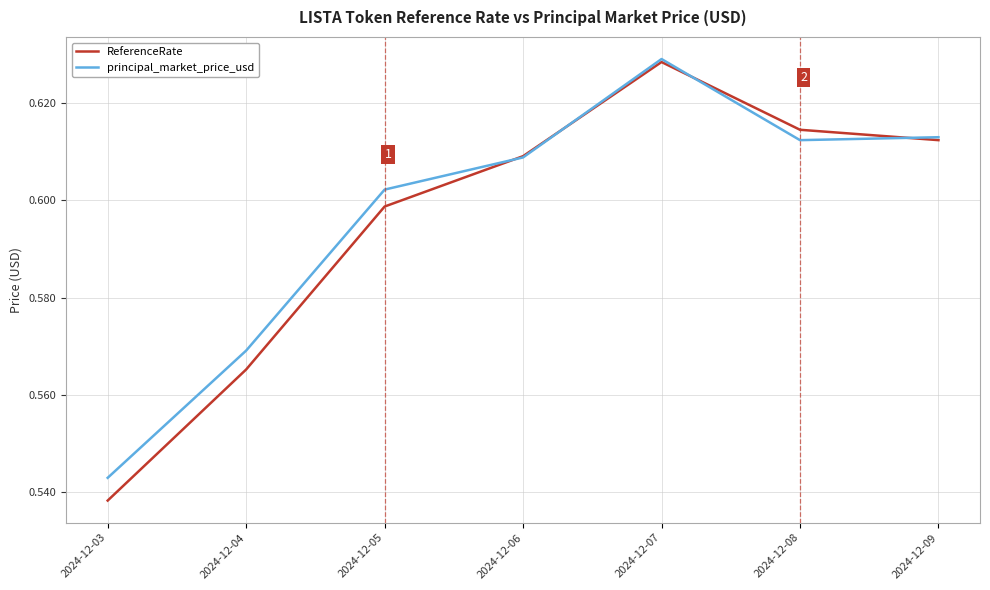

How many categories are shown in the chart?

7